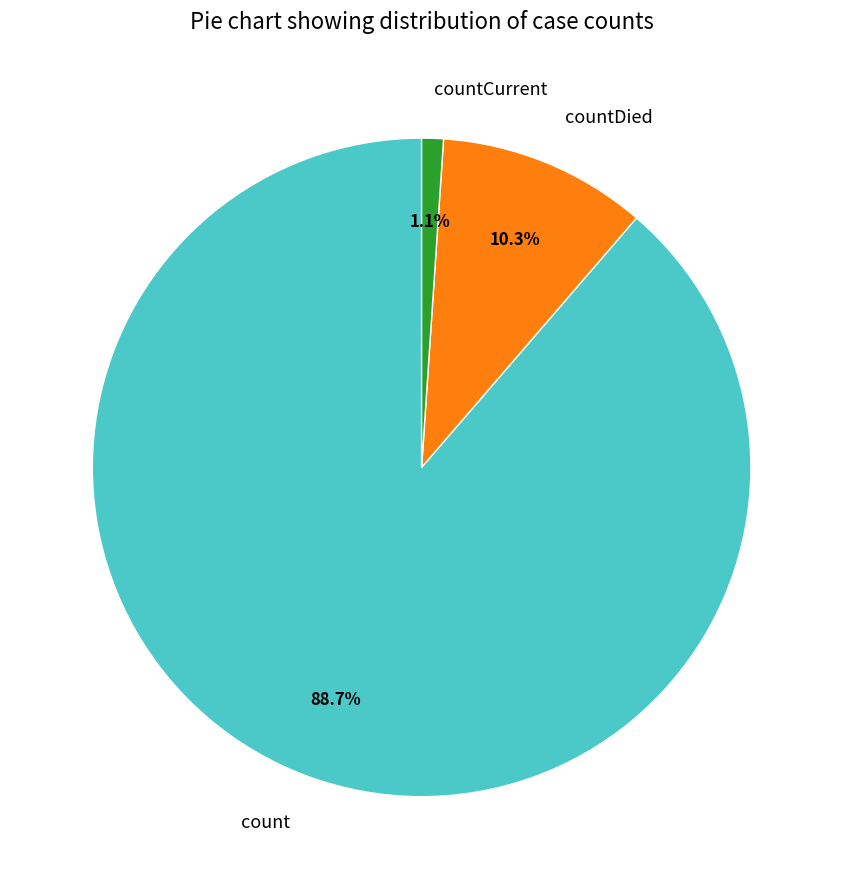

The countCurrent slice represents 14% of the pie. True or false?

False